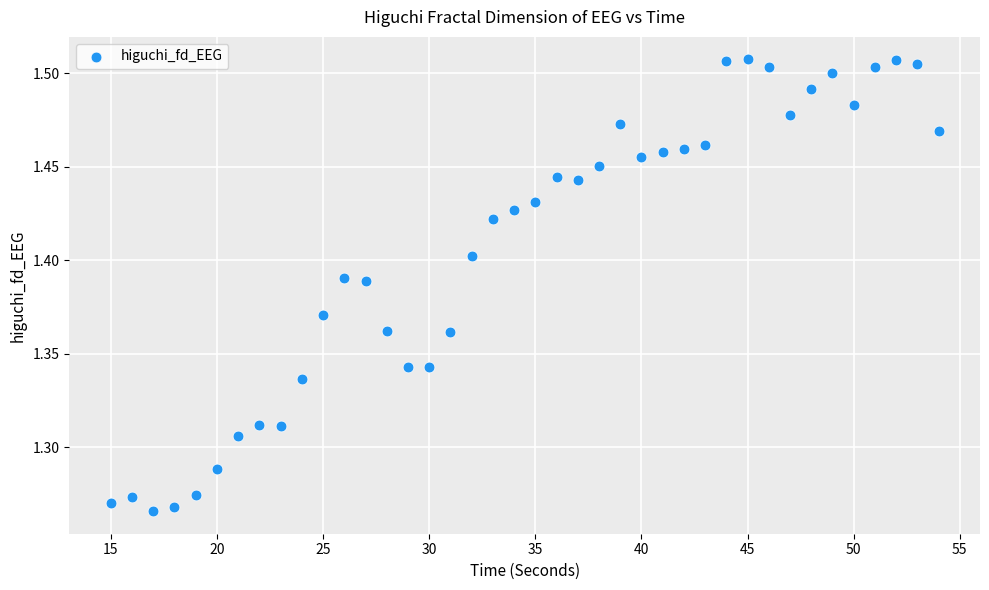

What is the range of X values (max minus min)?

39.0